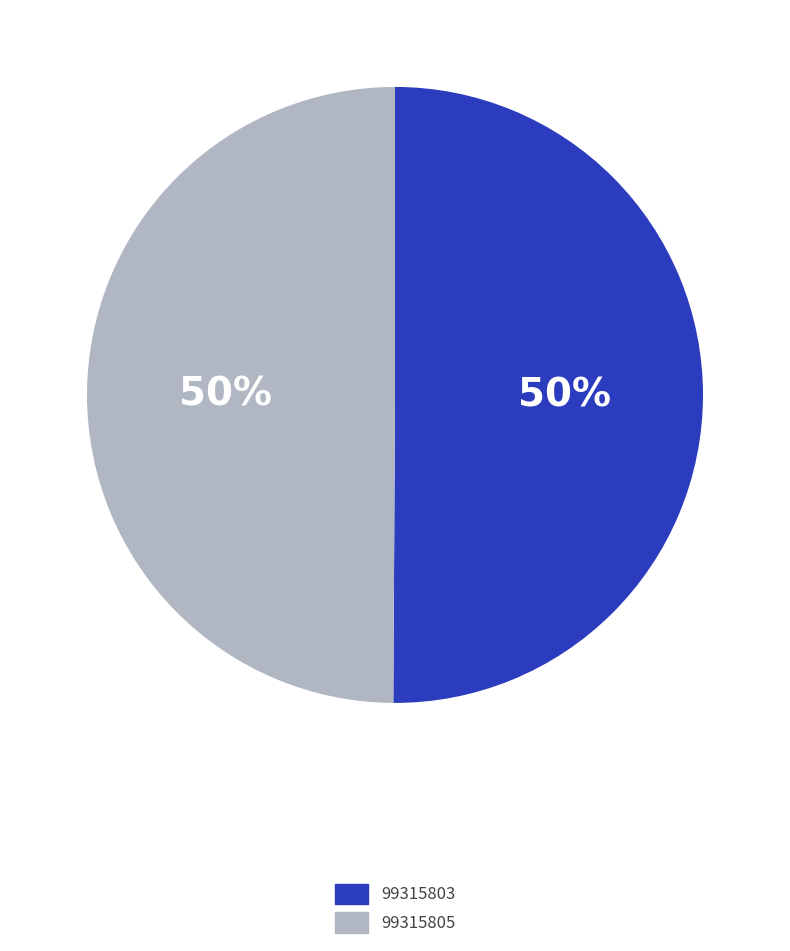

The 99315803 slice represents 50% of the pie. True or false?

True